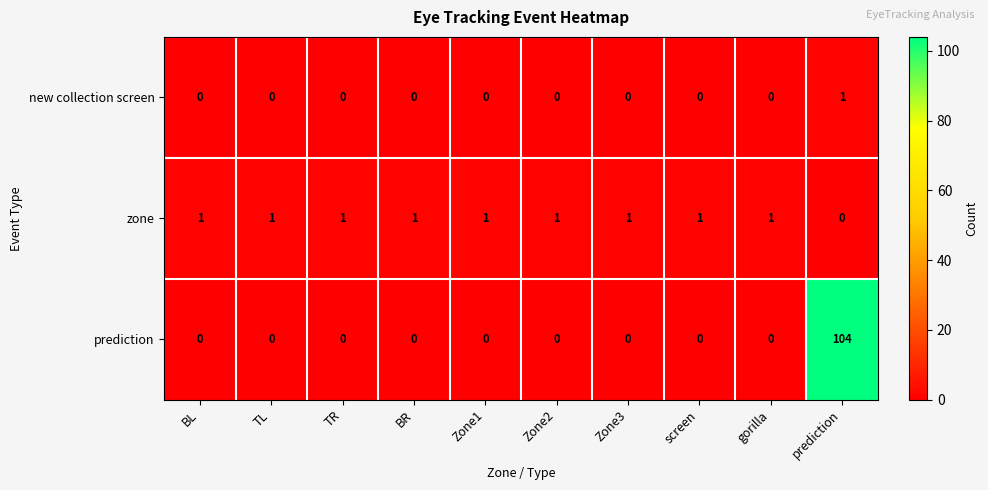

How many distinct data groups are displayed?

3